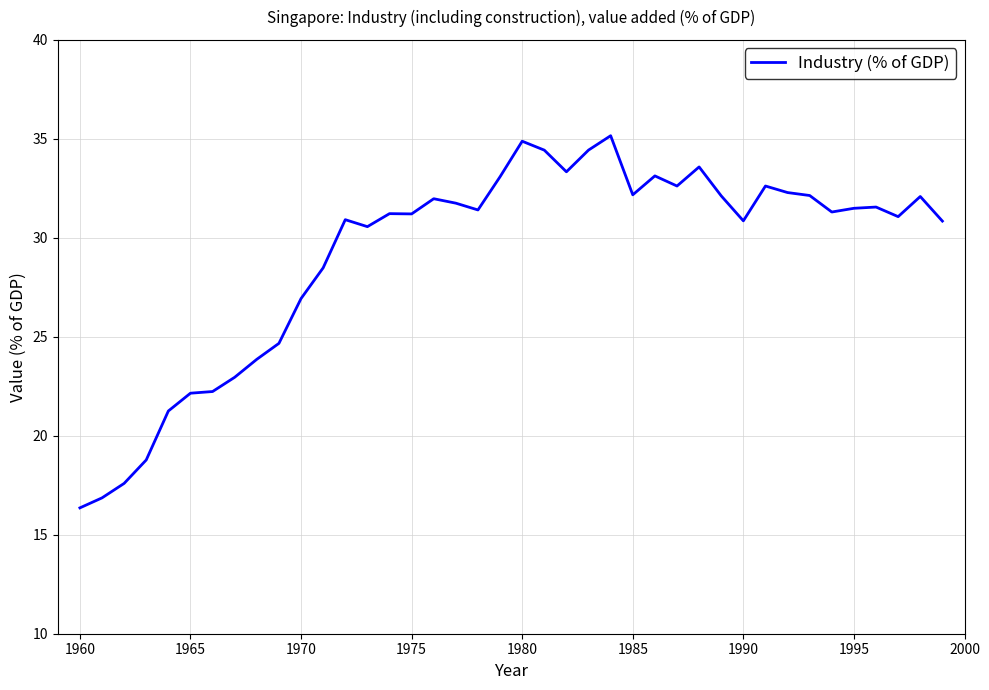

How many series are shown in this chart?

1